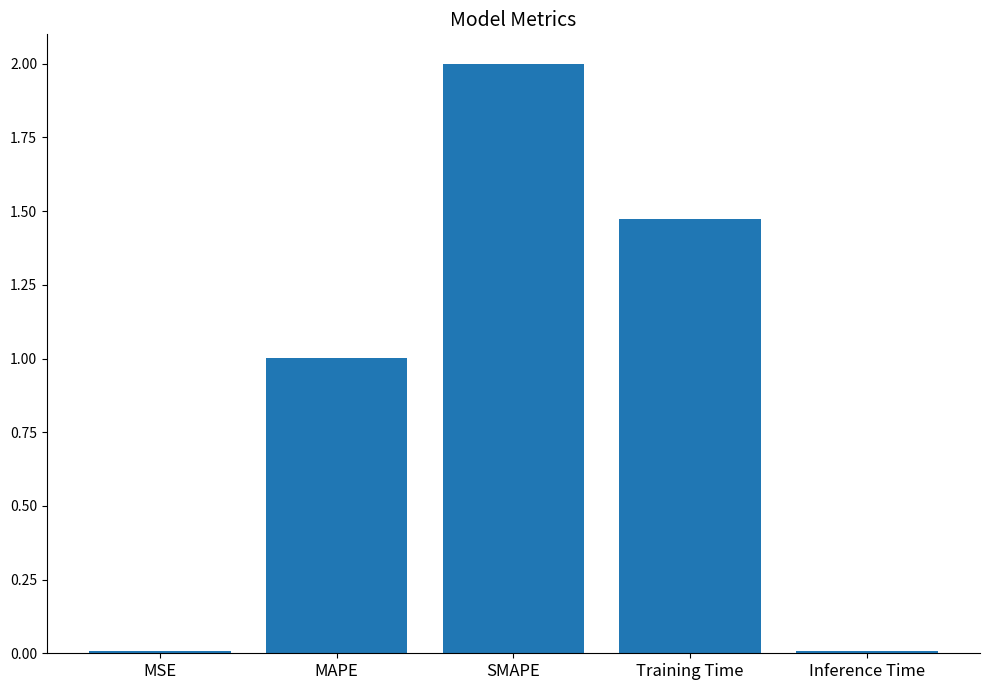

What is the difference between the maximum and minimum values?

2.0